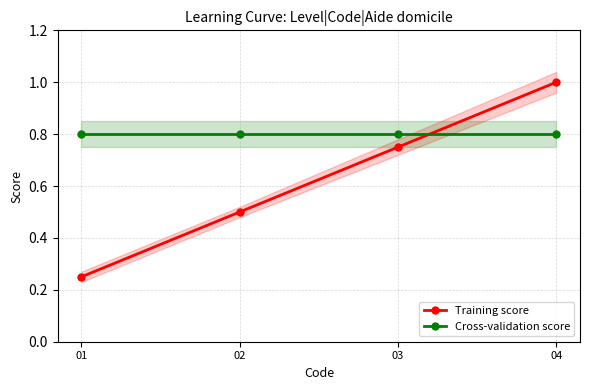

What is the average value of the Training score series?

0.6